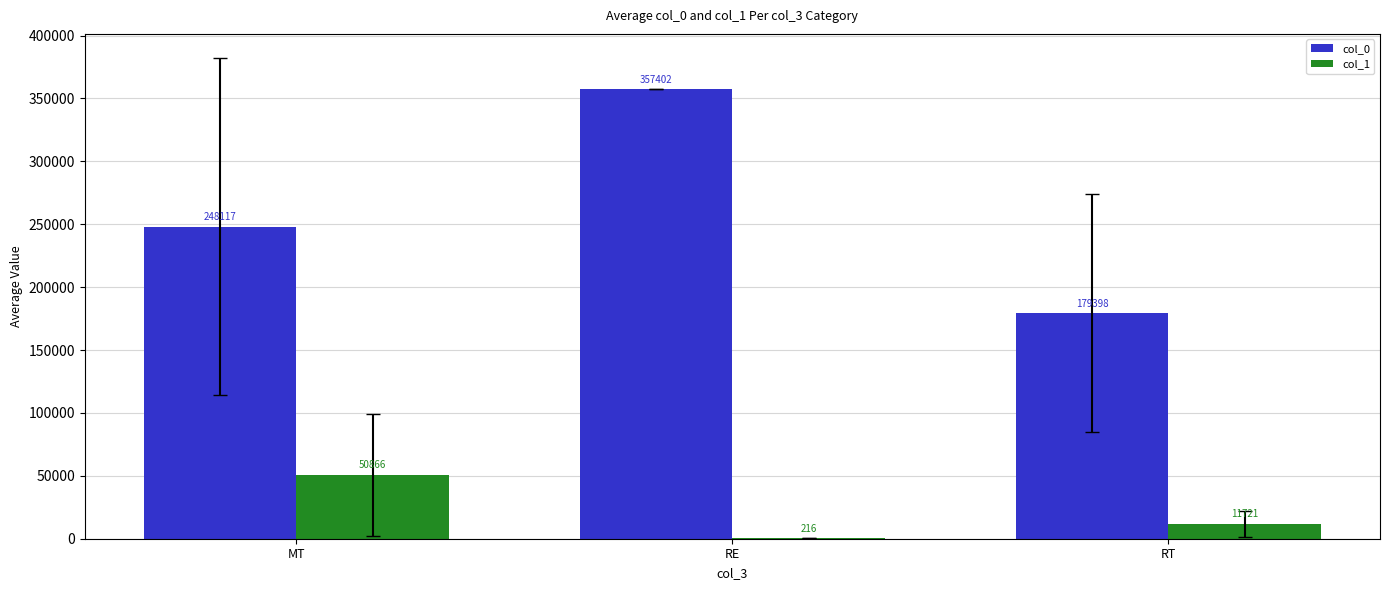

At which label does col_1 first exceed 11721?

MT